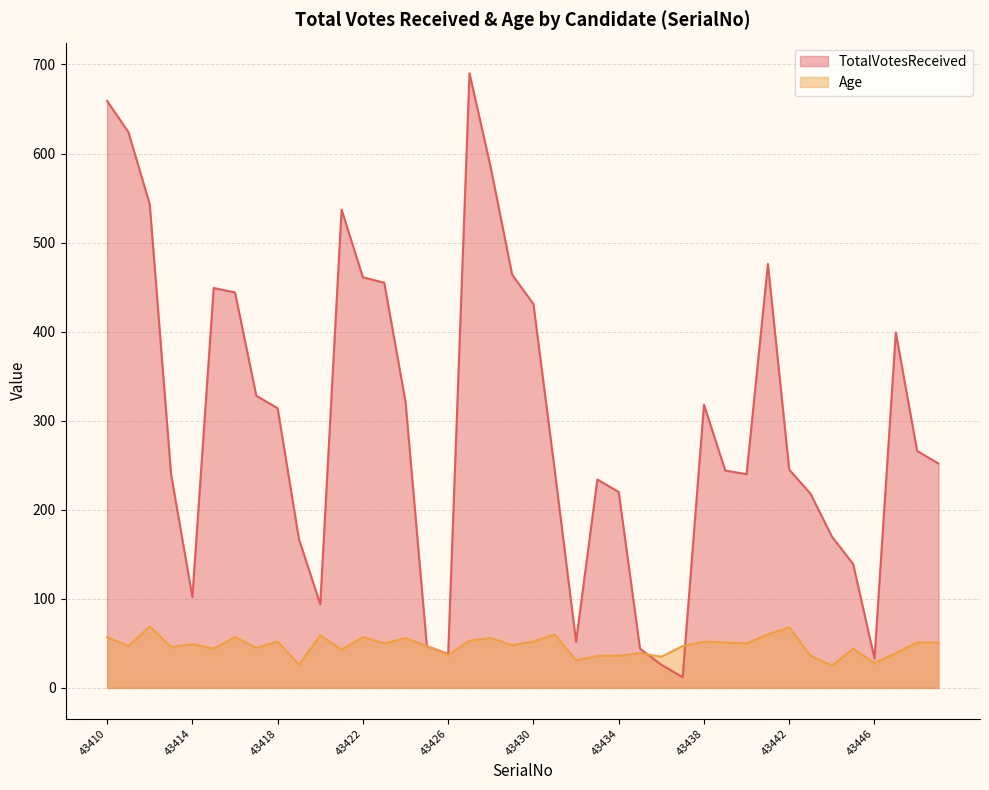

Which series changed the most between 43425 and 43440?

TotalVotesReceived